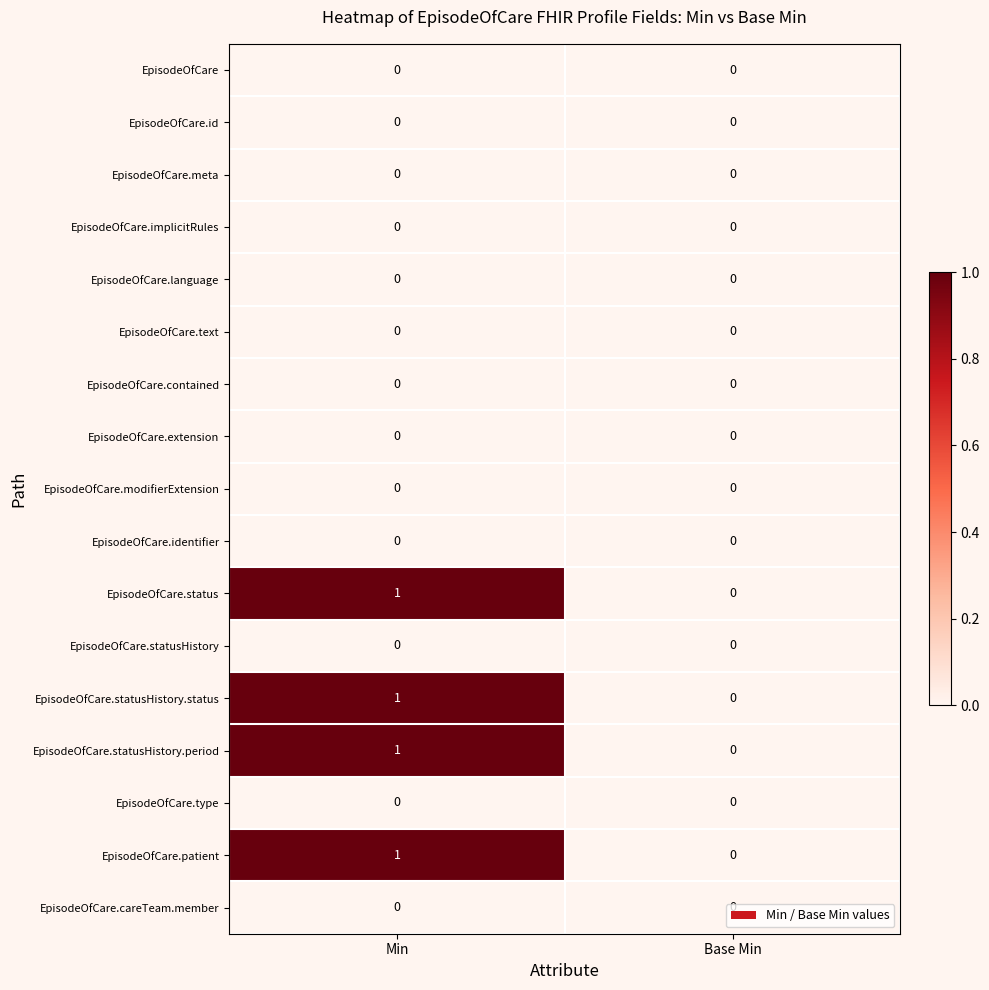

At which category is the sum across all series the highest?

Min